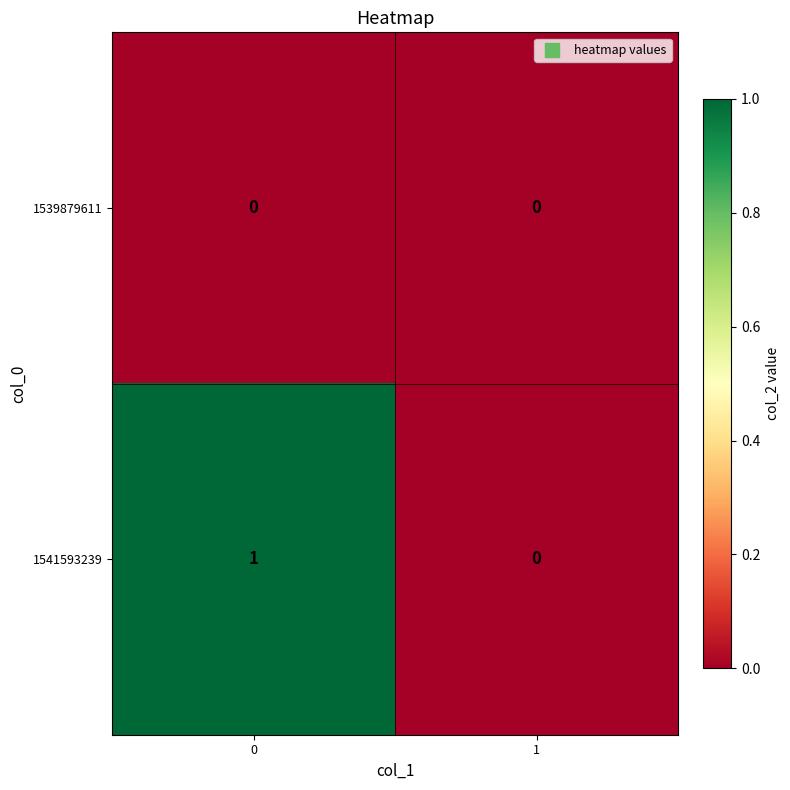

Is it true that 1541593239 equals 0 at 1?

True